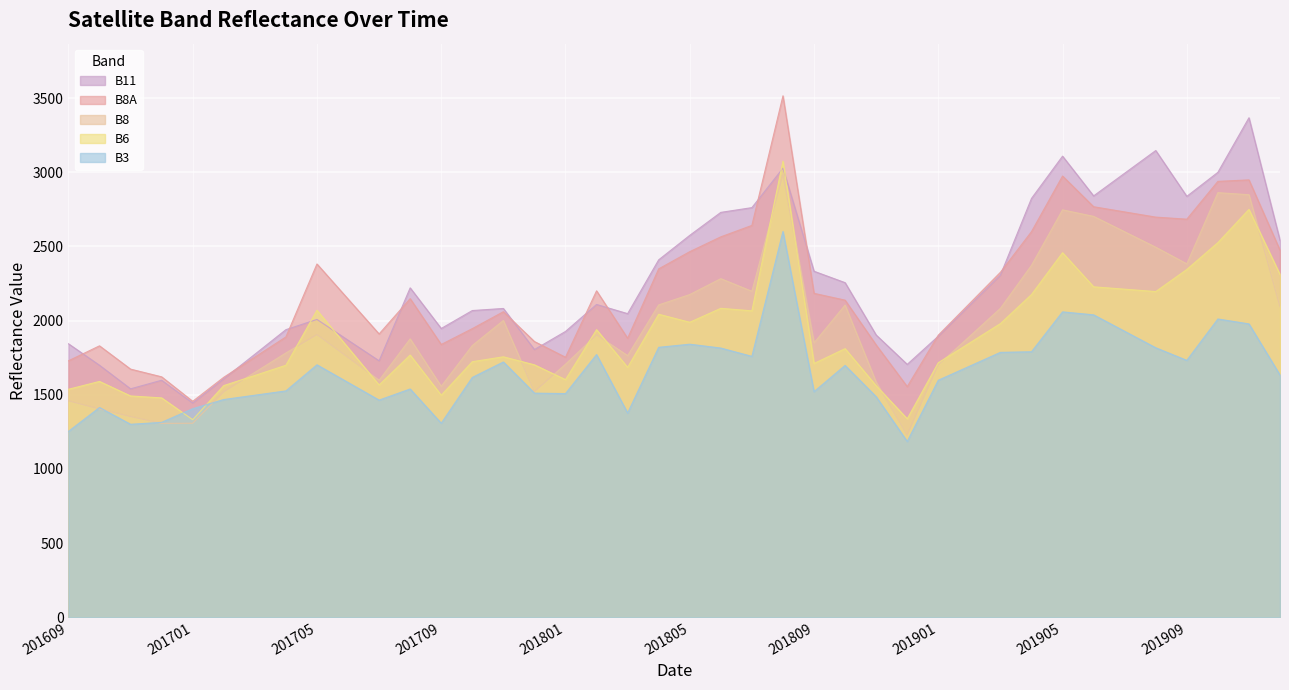

Reading left to right, transcribe all the data shown in this chart.

B6: 201609=1537	201610=1590	201611=1492	201612=1479	201701=1332	201702=1562	201703=1630	201704=1699	201705=2070	201706=1818	201707=1566	201708=1768	201709=1497	201710=1723	201711=1756	201712=1702	201801=1602	201802=1939	201803=1685	201804=2043	201805=1989	201806=2083	201807=2066	201808=3075	201809=1711	201810=1811	201811=1561	201812=1338	201901=1716	201902=1848	201903=1980	201904=2176	201905=2458	201906=2228	201907=2212	201908=2196	201909=2345	201910=2526	201911=2750	201912=2311
B8: 201609=1459	201610=1404	201611=1353	201612=1307	201701=1308	201702=1520	201703=1651	201704=1782	201705=1906	201706=1752	201707=1598	201708=1877	201709=1557	201710=1832	201711=2001	201712=1521	201801=1706	201802=1904	201803=1764	201804=2106	201805=2176	201806=2283	201807=2198	201808=2985	201809=1850	201810=2105	201811=1585	201812=1229	201901=1702	201902=1892	201903=2083	201904=2373	201905=2747	201906=2703	201907=2599	201908=2495	201909=2383	201910=2863	201911=2849	201912=2093
B8A: 201609=1729	201610=1830	201611=1673	201612=1621	201701=1456	201702=1618	201703=1754	201704=1890	201705=2382	201706=2146	201707=1910	201708=2148	201709=1839	201710=1946	201711=2060	201712=1859	201801=1753	201802=2201	201803=1881	201804=2349	201805=2465	201806=2565	201807=2642	201808=3516	201809=2184	201810=2138	201811=1836	201812=1555	201901=1902	201902=2114	201903=2326	201904=2600	201905=2975	201906=2768	201907=2733	201908=2698	201909=2684	201910=2939	201911=2949	201912=2475
B11: 201609=1844	201610=1699	201611=1540	201612=1598	201701=1444	201702=1608	201703=1773	201704=1939	201705=2008	201706=1868	201707=1729	201708=2221	201709=1947	201710=2068	201711=2082	201712=1805	201801=1927	201802=2109	201803=2047	201804=2410	201805=2575	201806=2730	201807=2762	201808=3028	201809=2333	201810=2256	201811=1903	201812=1705	201901=1895	201902=2101	201903=2307	201904=2824	201905=3109	201906=2841	201907=2994	201908=3147	201909=2838	201910=3000	201911=3368	201912=2541
B3: 201609=1253	201610=1414	201611=1301	201612=1314	201701=1406	201702=1468	201703=1497	201704=1526	201705=1702	201706=1583	201707=1464	201708=1539	201709=1308	201710=1617	201711=1721	201712=1511	201801=1508	201802=1771	201803=1377	201804=1820	201805=1841	201806=1815	201807=1759	201808=2601	201809=1521	201810=1698	201811=1487	201812=1185	201901=1598	201902=1692	201903=1786	201904=1790	201905=2059	201906=2039	201907=1928	201908=1817	201909=1732	201910=2011	201911=1978	201912=1633